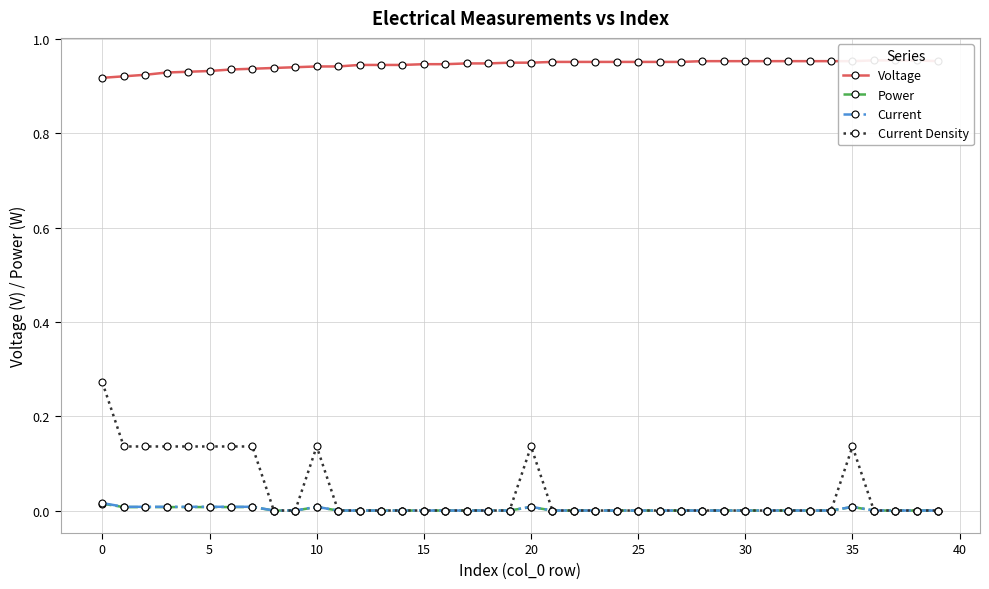

True or false: Current Density has a value of 0.0 at 15.

True